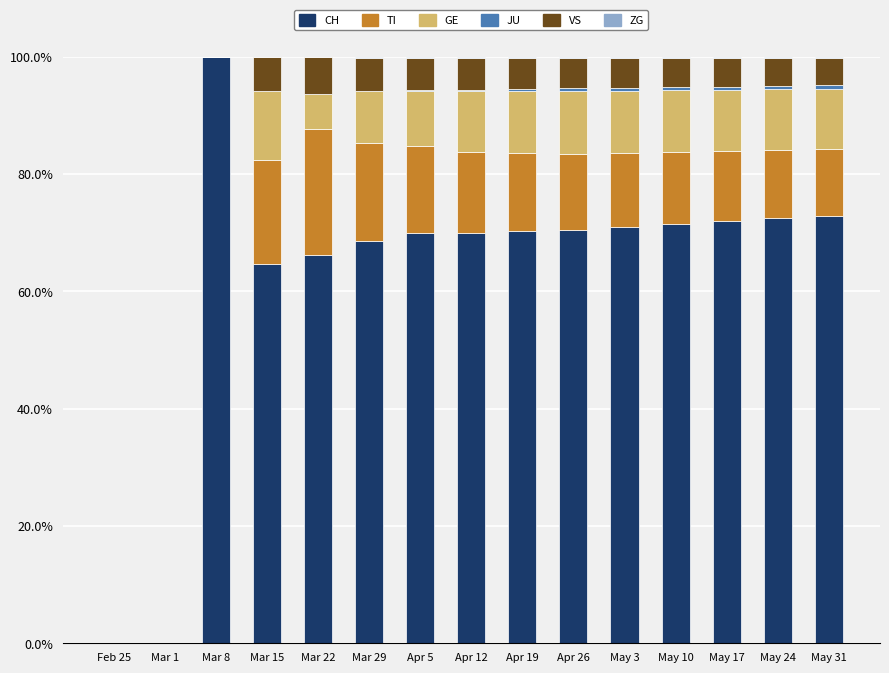

The CH series shows 70.0 at Apr 5. True or false?

True